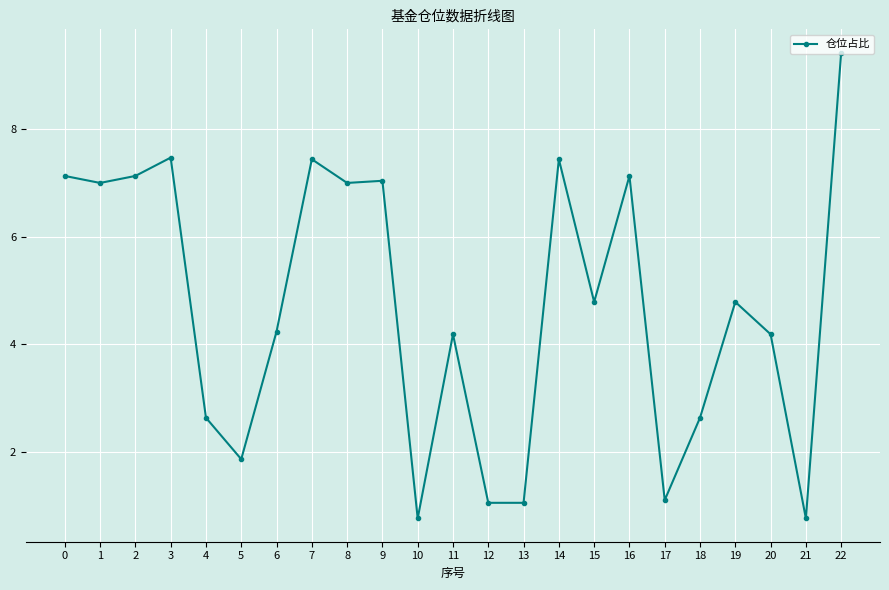

What is the sum of the values at 10 and 13?

1.8